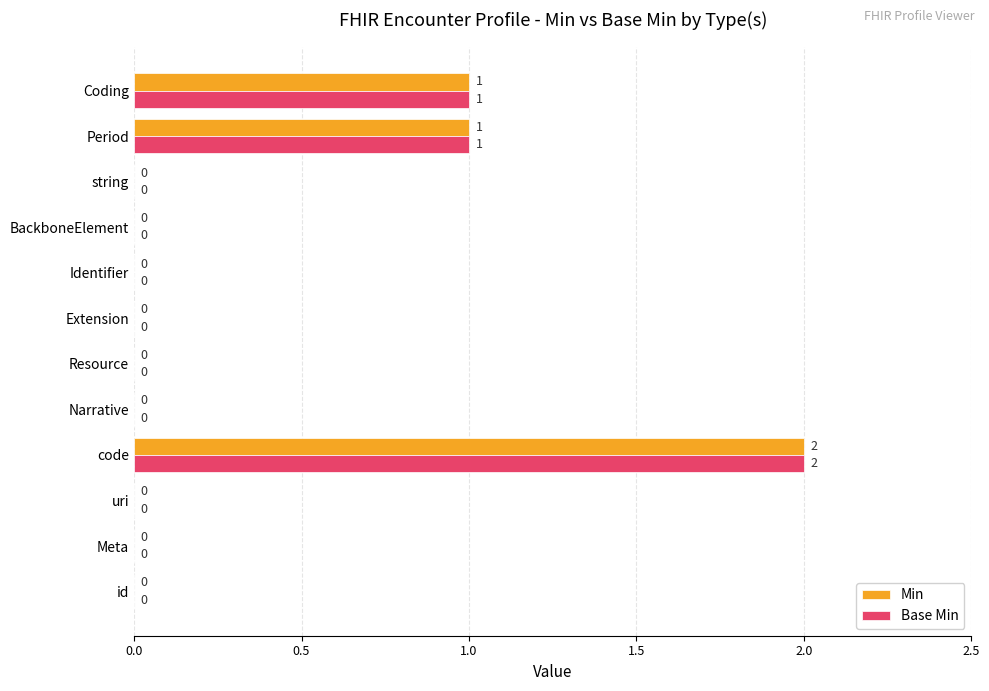

How many Base Min values are between 0 and 1?

11